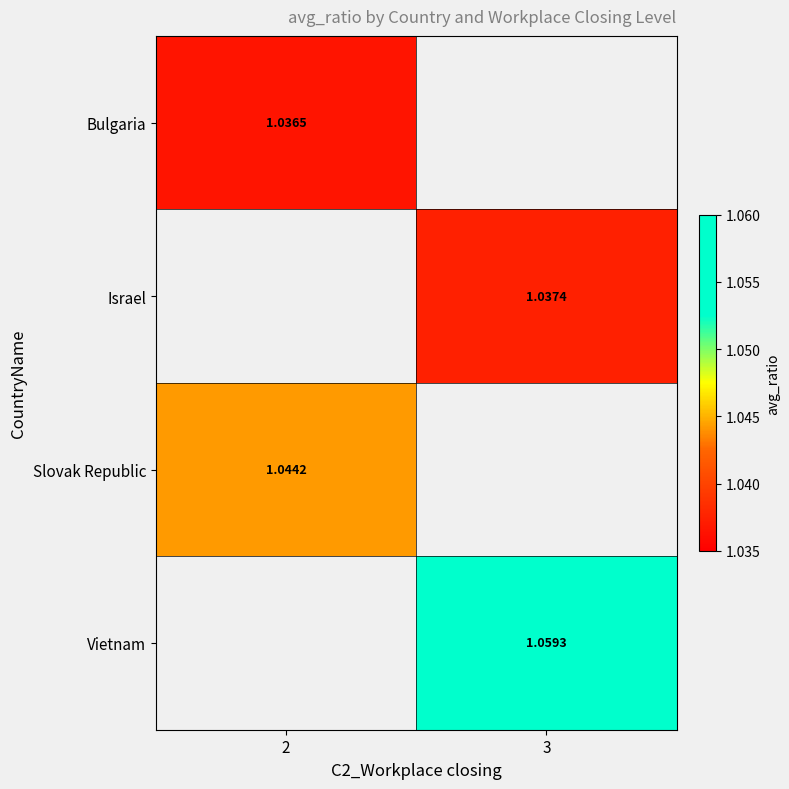

Is the value of Slovak Republic at 2 greater than the value of Bulgaria at 2?

Yes